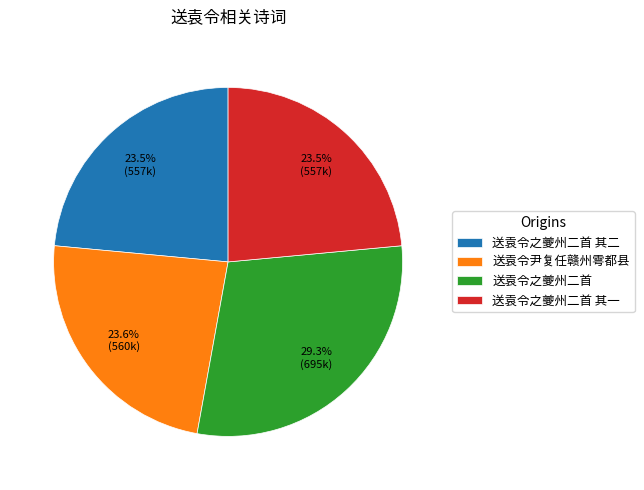

Combined, do 送袁令之夔州二首 and 送袁令之夔州二首 其二 account for over 50%?

Yes